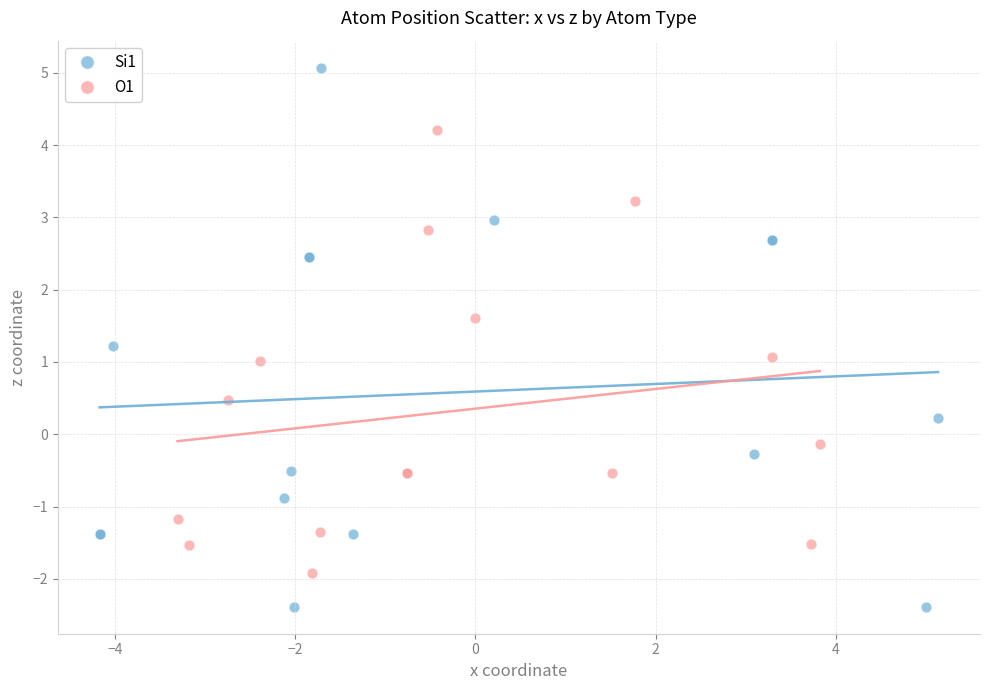

Which series has the largest Y range (max minus min)?

Si1